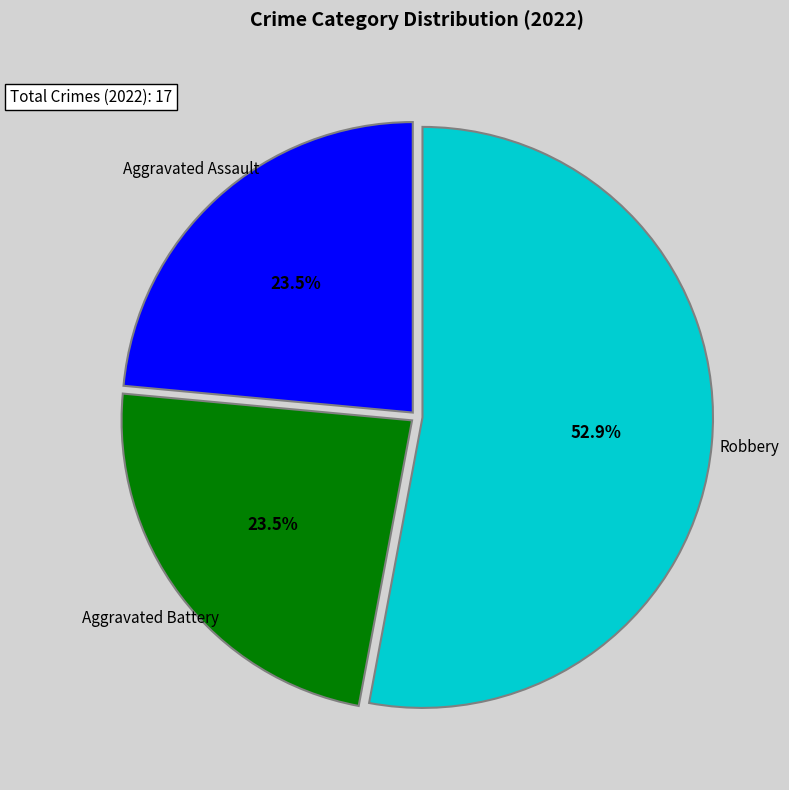

What is the ratio of the value at Robbery to the value at Aggravated Battery?

2.3